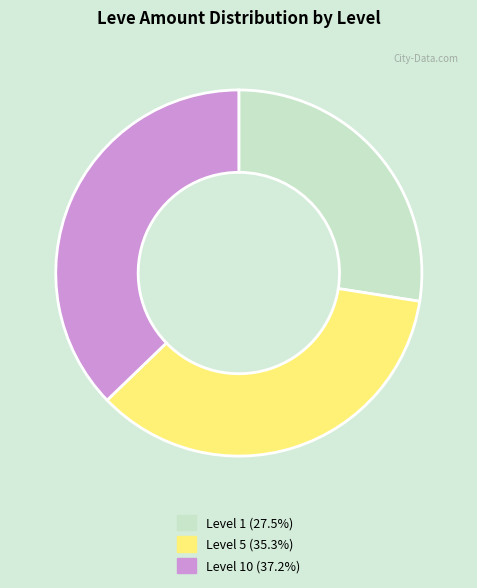

Is there any slice that represents more than half of the pie?

No